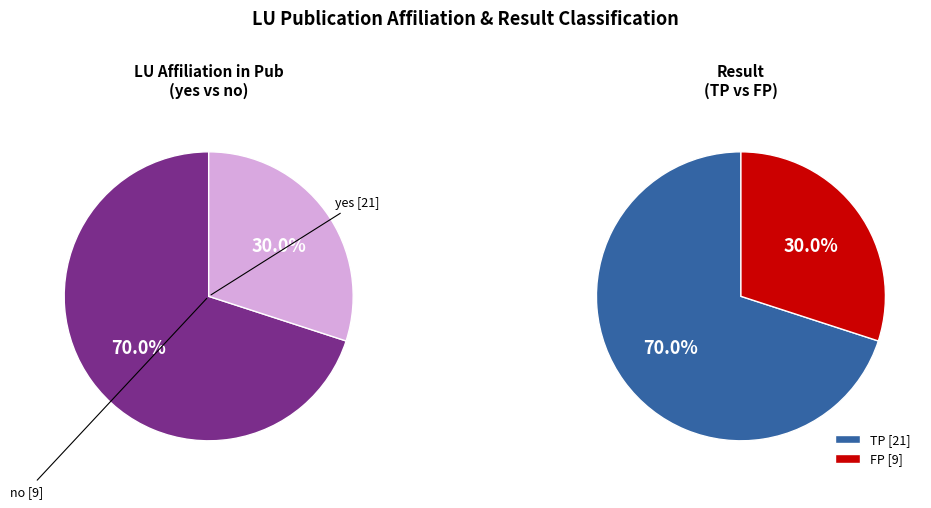

How many slices are in this pie chart?

2